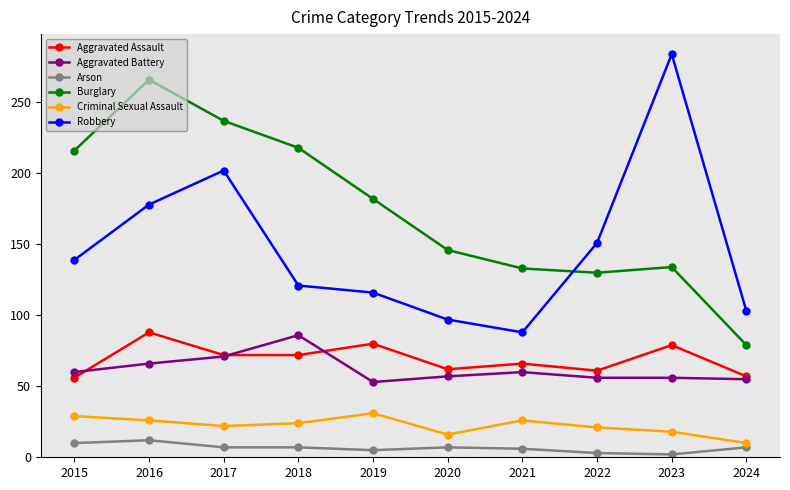

What is the sum of all Robbery values?

1479